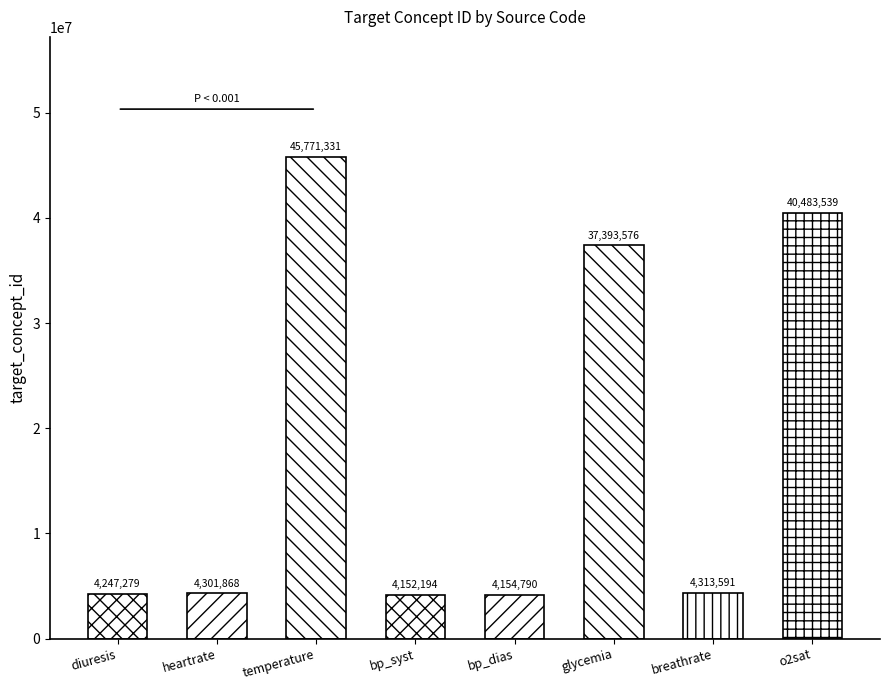

What is the difference between the target_concept_id values at diuresis_nm and bp_dias_nm?

92489